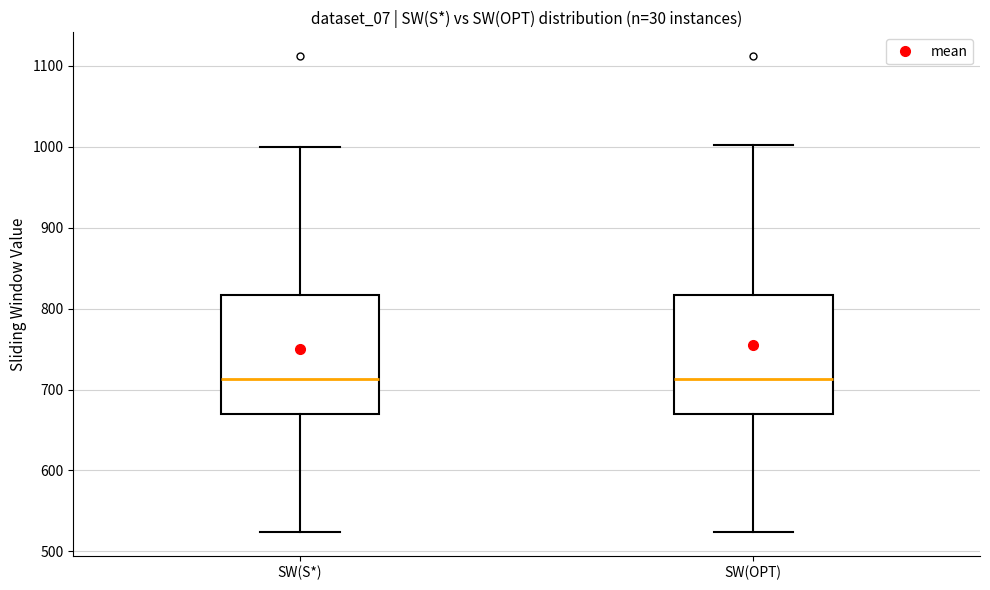

Where does the upper whisker of the box for SW(S*) end on the y-axis? The values are not printed on the chart, so give them approximately, as read against the axis.

1000